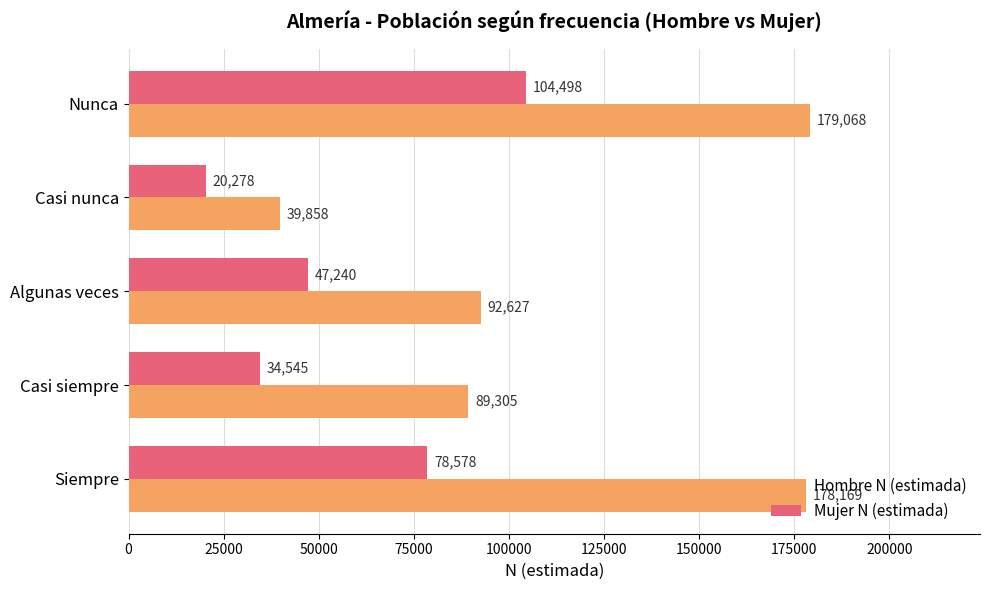

Which category has the lowest value across all series?

Casi nunca